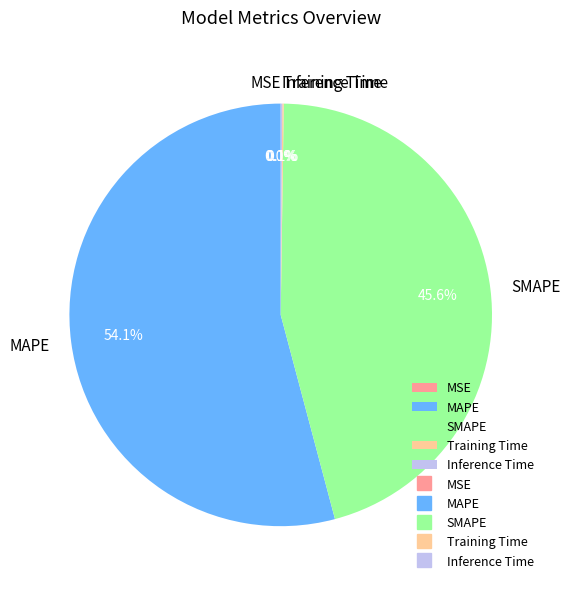

True or false: SMAPE accounts for 46% of the total.

True